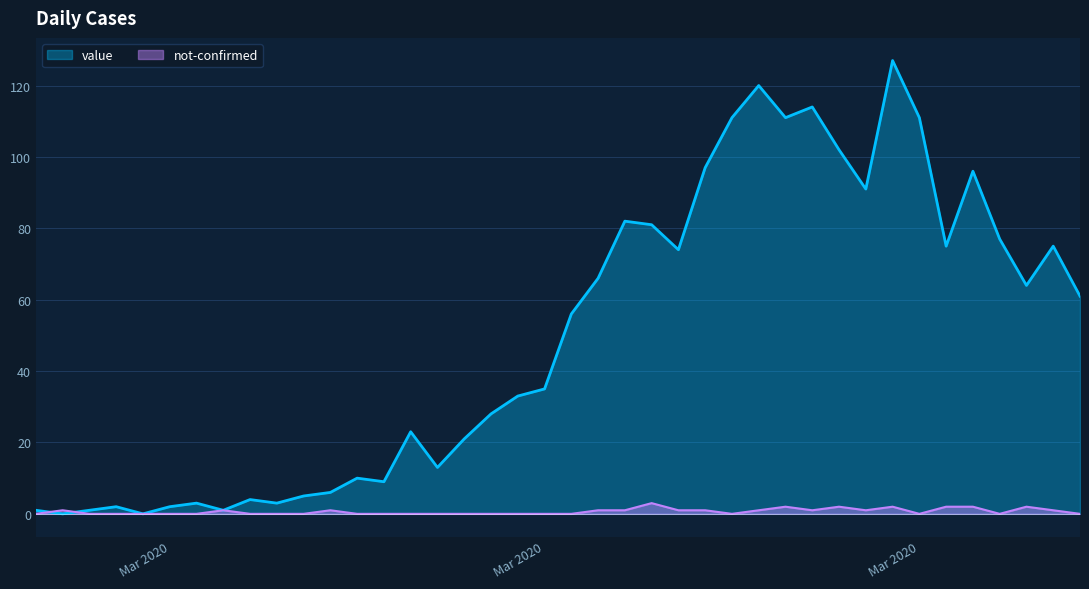

The not-confirmed series shows 1 at 2020-04-01. True or false?

False